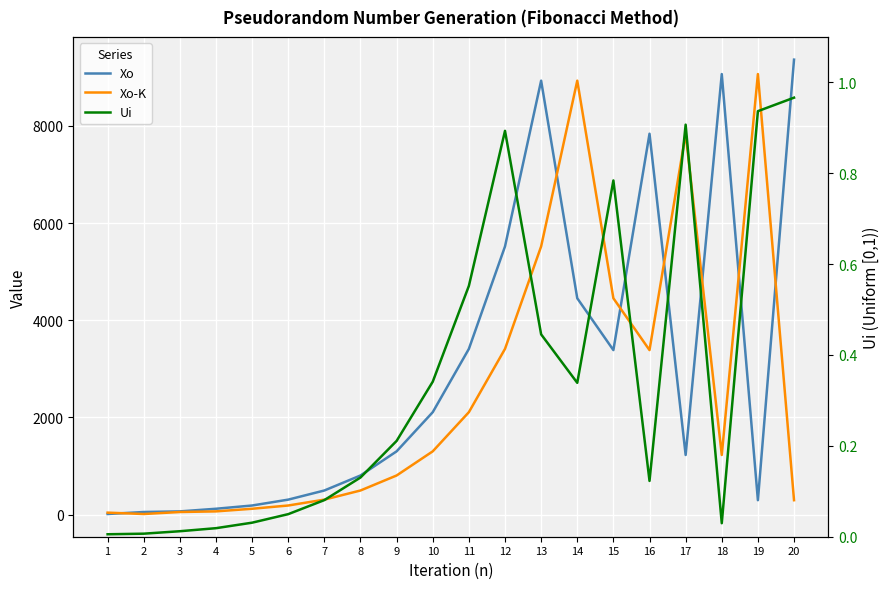

At which category does the chart reach its minimum across all series?

1